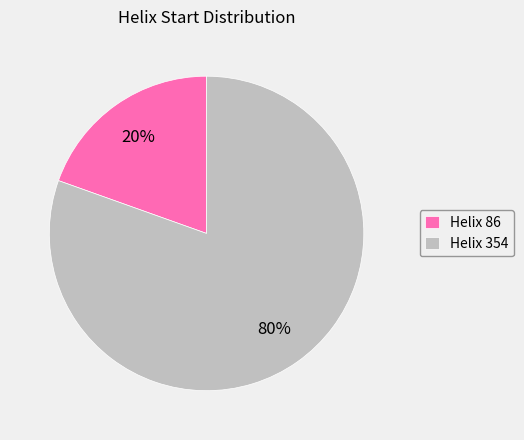

Is there a majority slice in this chart?

Yes